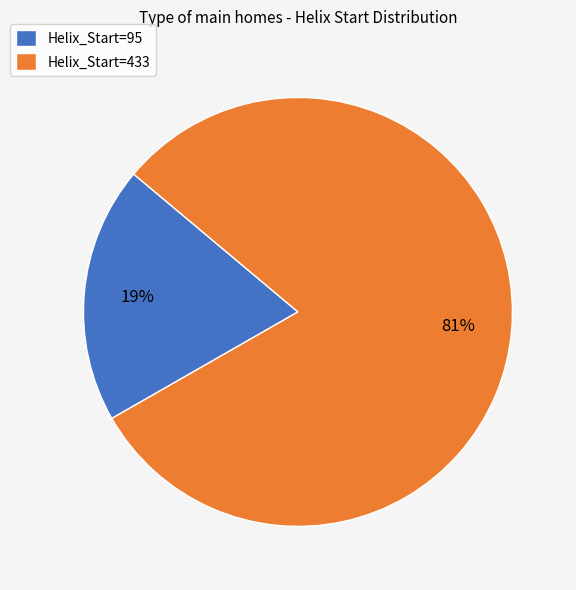

Is the sum of Helix_Start=95 and Helix_Start=433 greater than half?

Yes